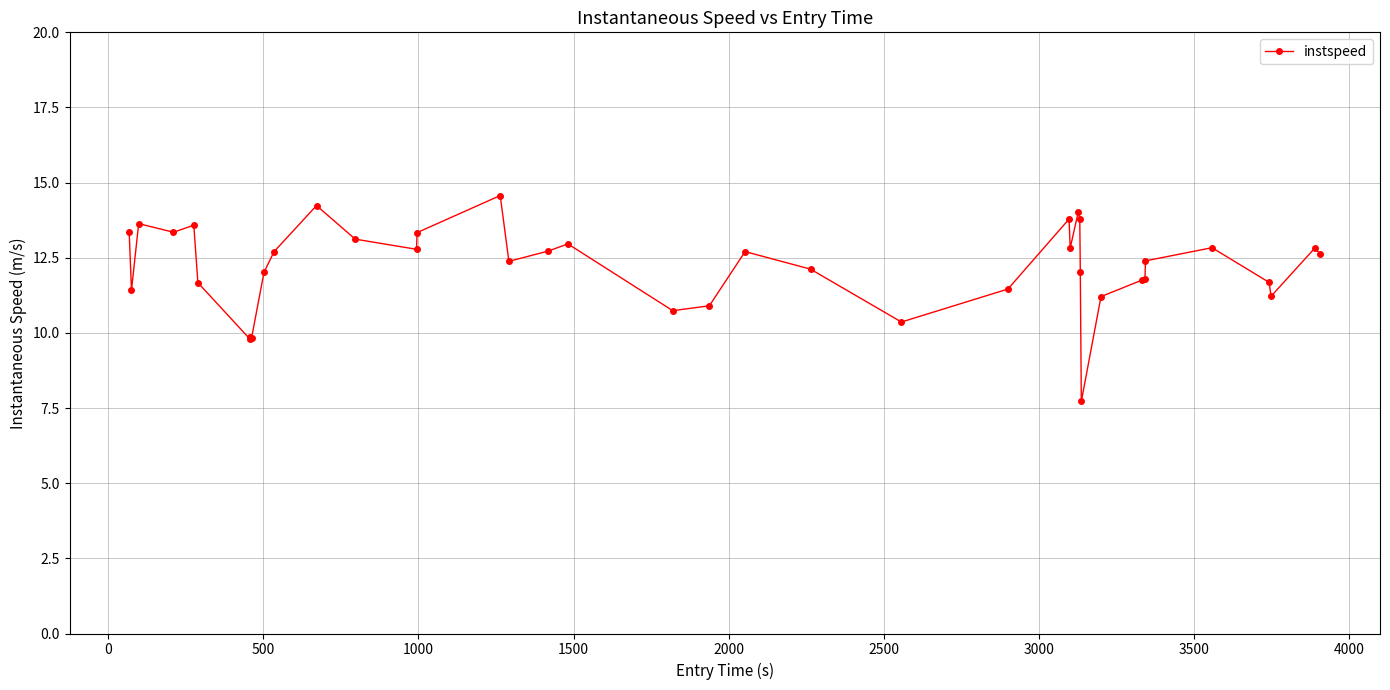

What is the average value?

12.2